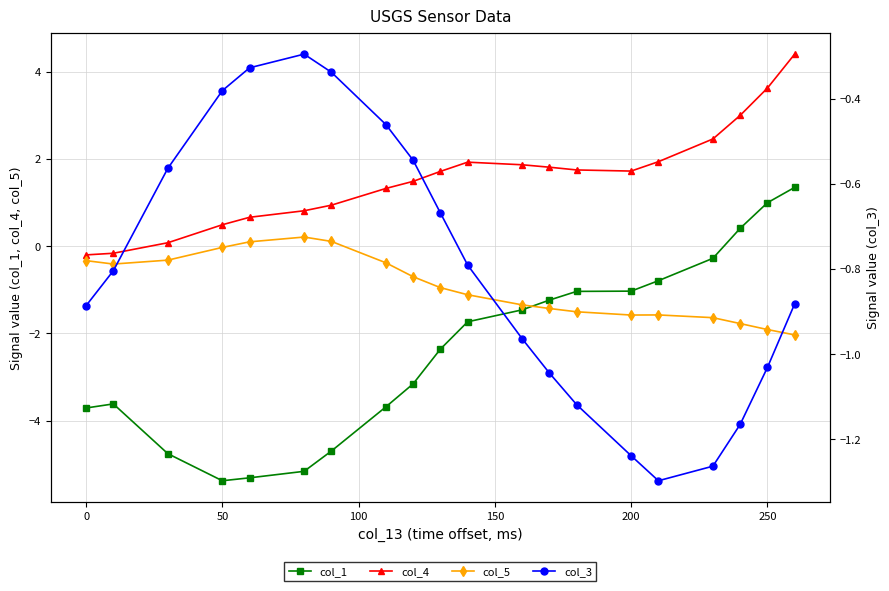

Which series has the largest total across all categories?

col_4